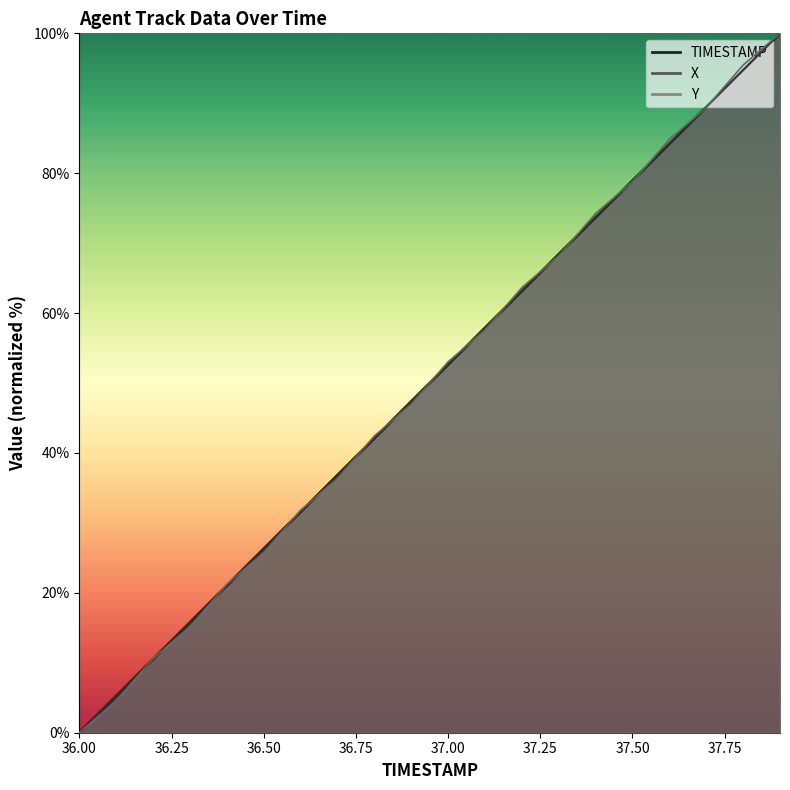

Reading right to left, what are all the values shown in this chart?

X: 100.0	94.7	89.5	84.2	79.0	73.7	68.4	63.2	57.9	52.6	47.4	42.1	36.8	31.6	26.3	21.1	15.8	10.5	5.3	0.0
Y: 100.0	95.5	89.4	84.8	78.8	74.2	68.2	63.6	57.6	53.0	47.0	42.4	36.4	31.8	25.8	21.2	15.2	10.6	4.5	0.0
TIMESTAMP: 100.0	94.7	89.5	84.2	78.9	73.7	68.4	63.2	57.9	52.6	47.4	42.1	36.8	31.6	26.3	21.1	15.8	10.5	5.3	0.0